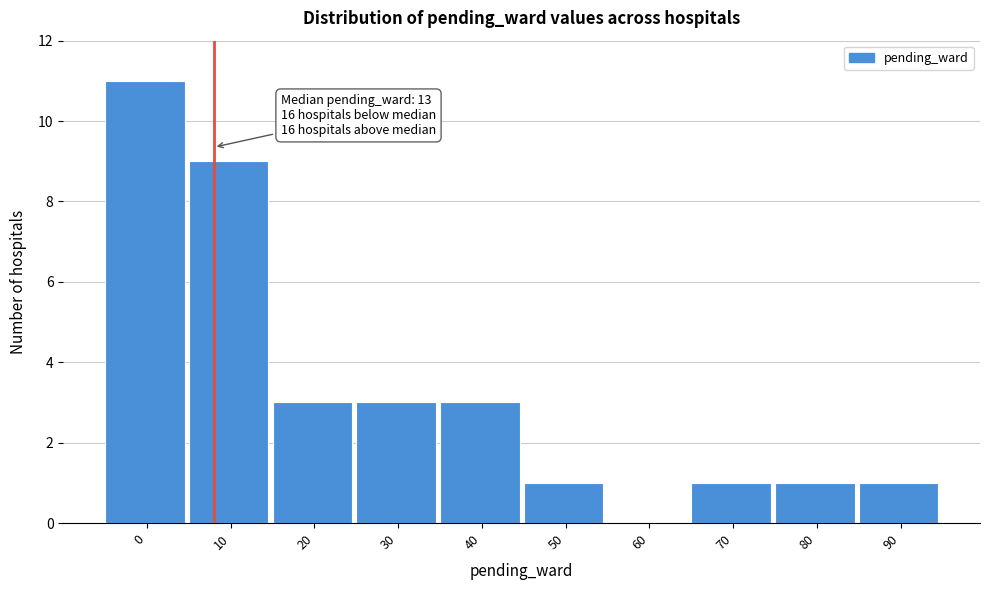

Reading right to left, transcribe all the data shown in this chart.

90=1	80=1	70=1	60=0	50=1	40=3	30=3	20=3	10=9	0=11